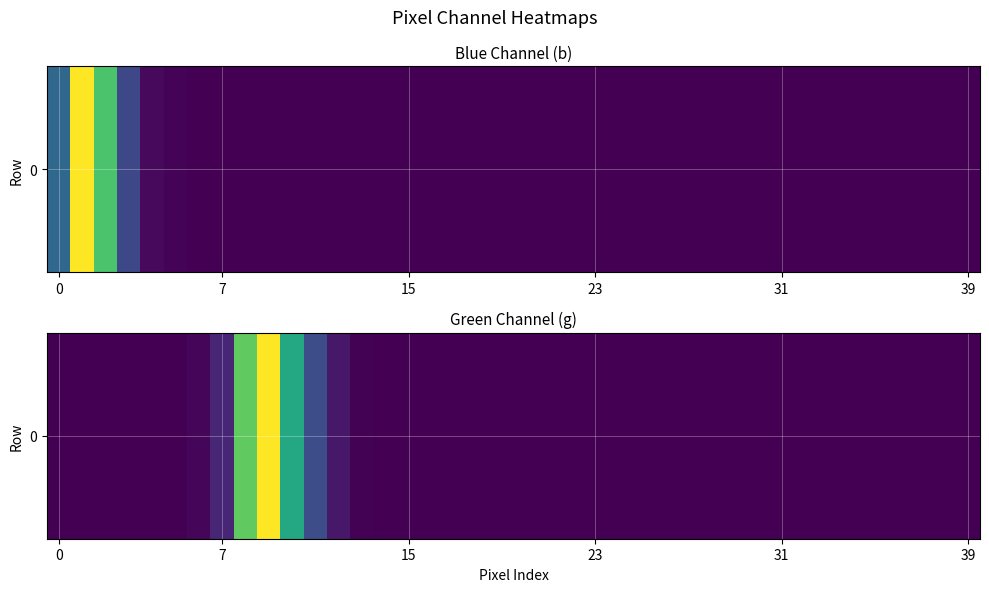

The value at 8 is 8521. True or false?

True